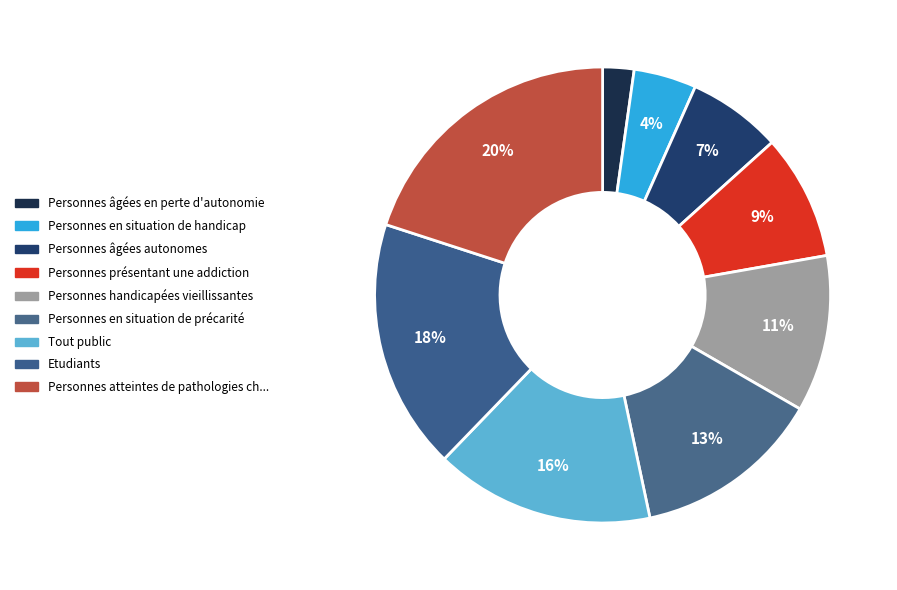

Which category has the smallest portion of the pie?

Personnes âgées en perte d'autonomie